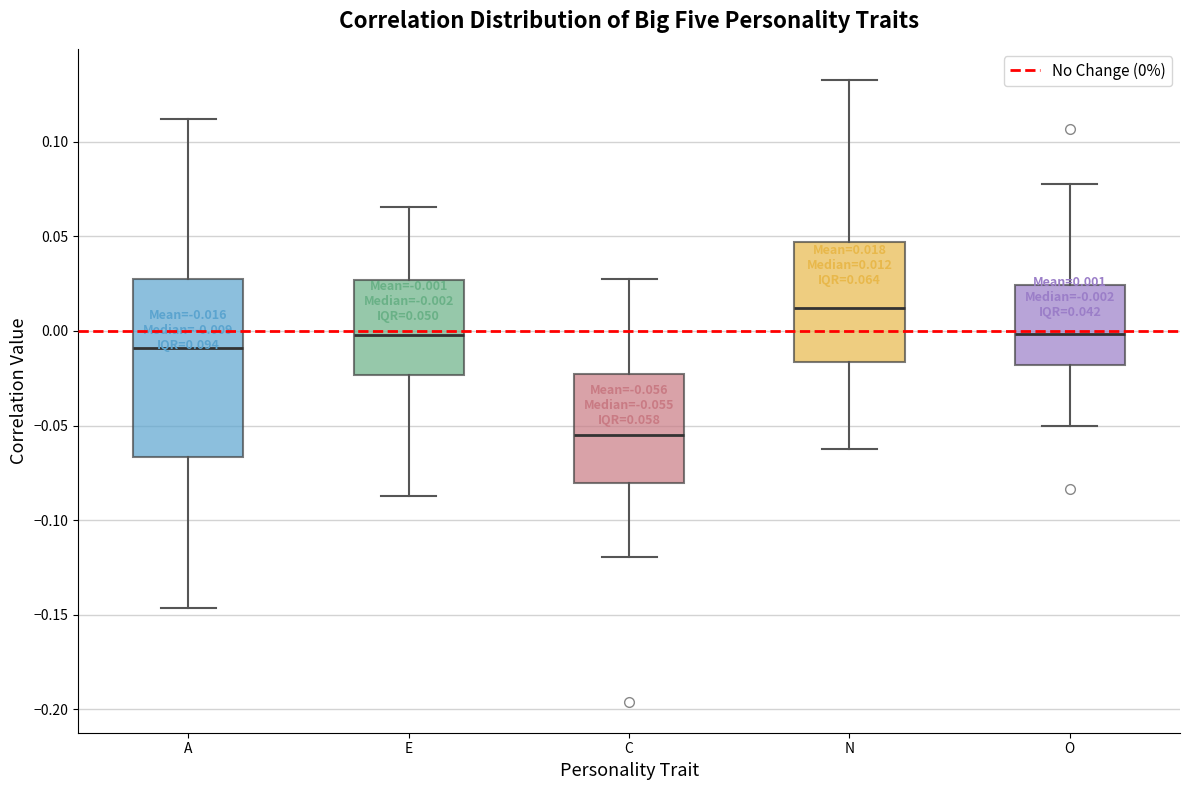

Comparing the boxes themselves (not the whiskers), which one is the tallest?

A